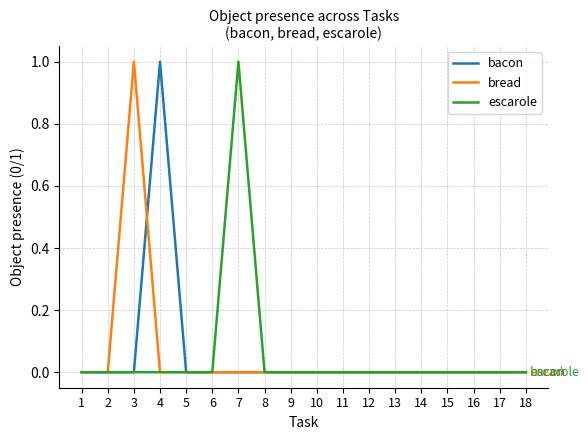

Is it true that bread equals 1 at 9?

False